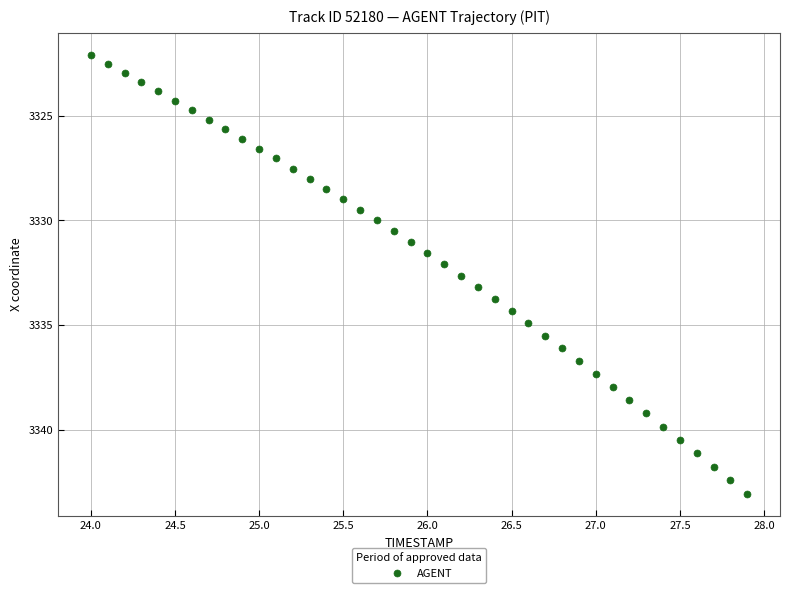

What is the range of X values (max minus min)?

3.9